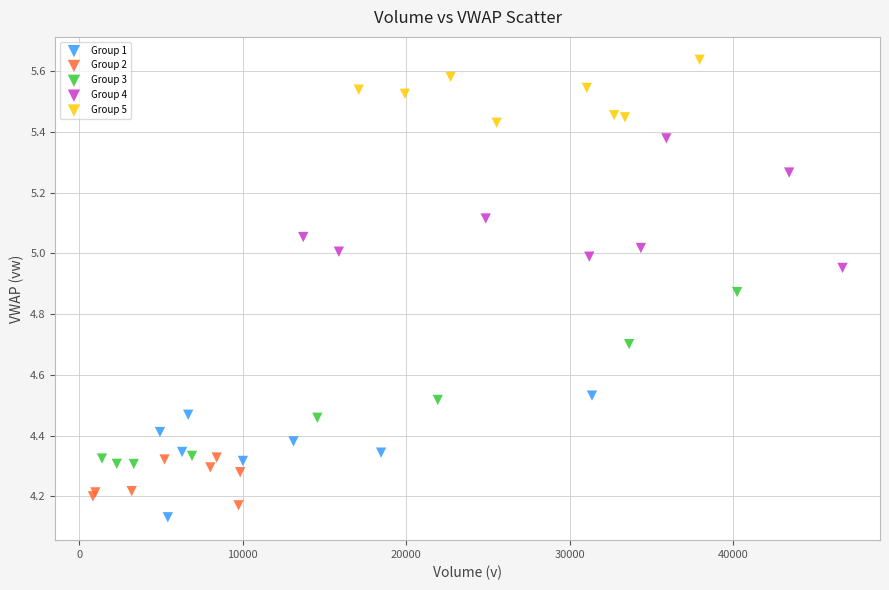

Which series has the largest Y range (max minus min)?

Group 3